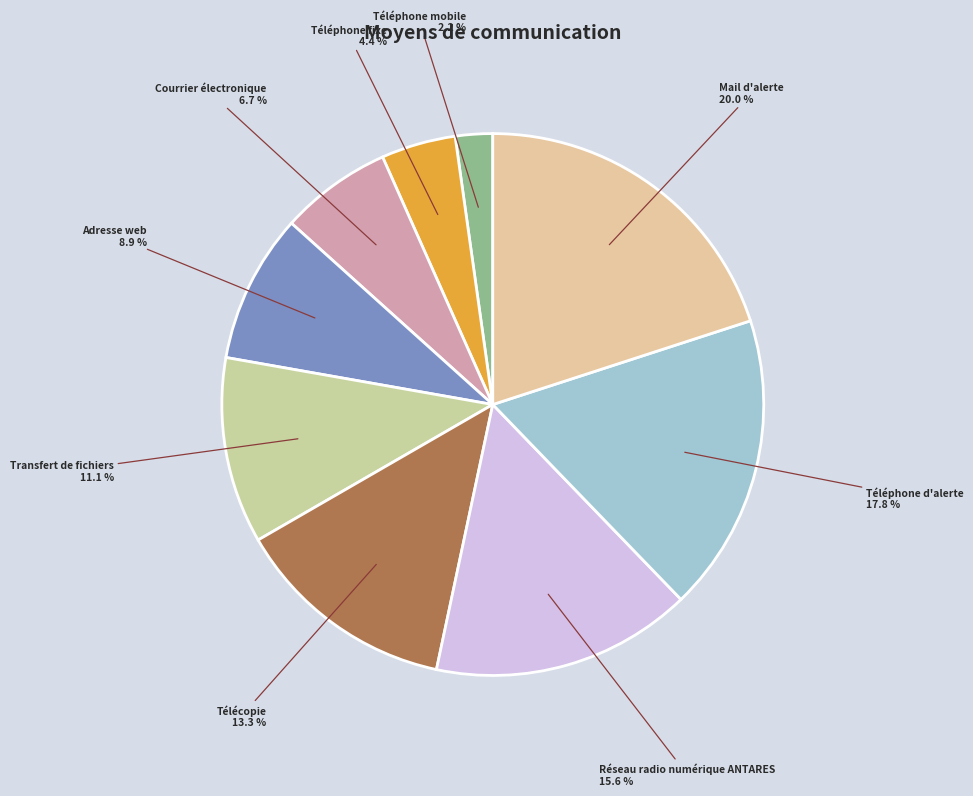

Does any single category account for the majority?

No